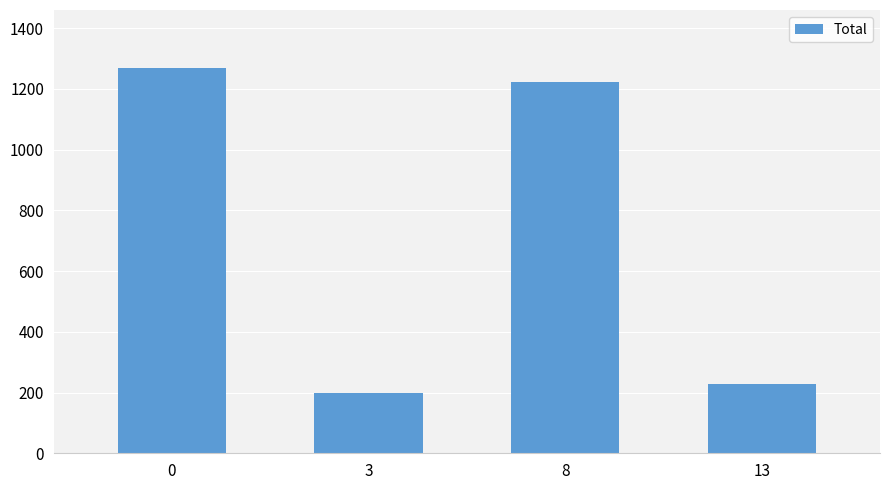

What is the sum of the values at 3 and 0?

1469